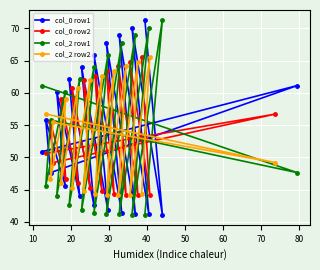

What is the maximum value for col_2 row2?

65.5